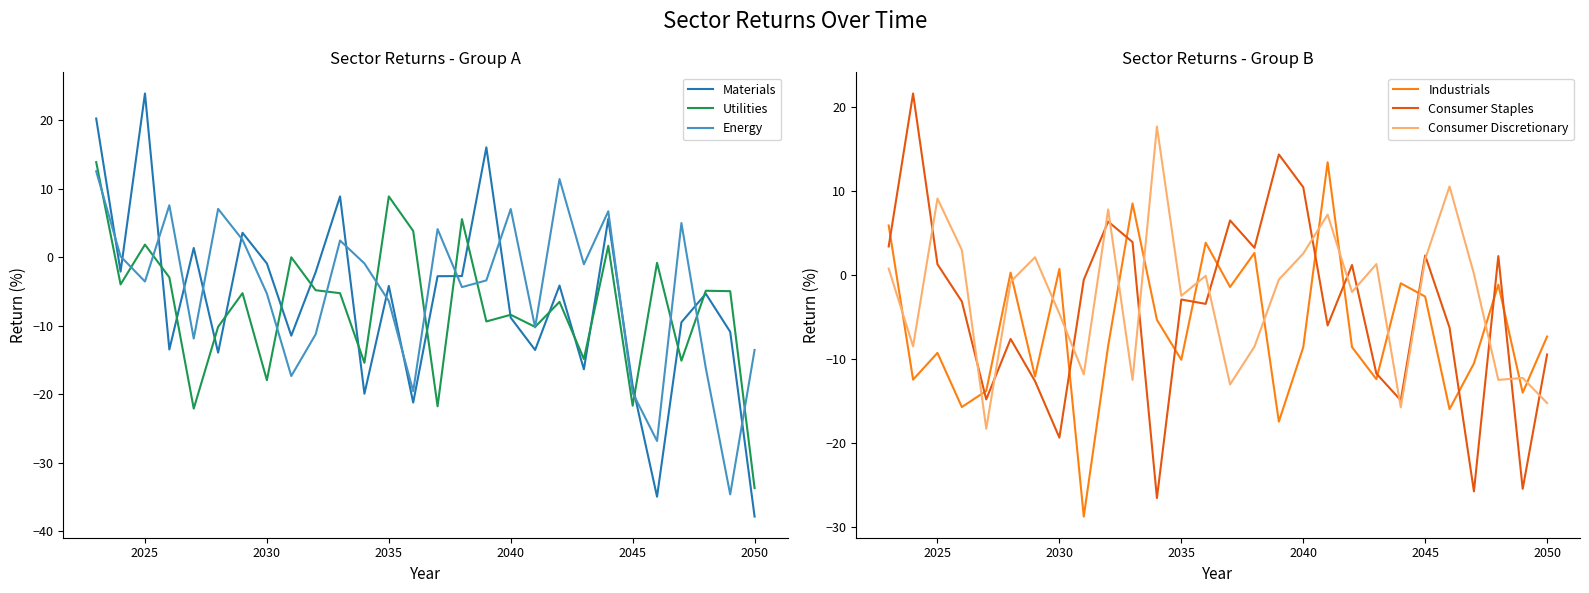

What is the maximum value for Consumer Discretionary?

17.7